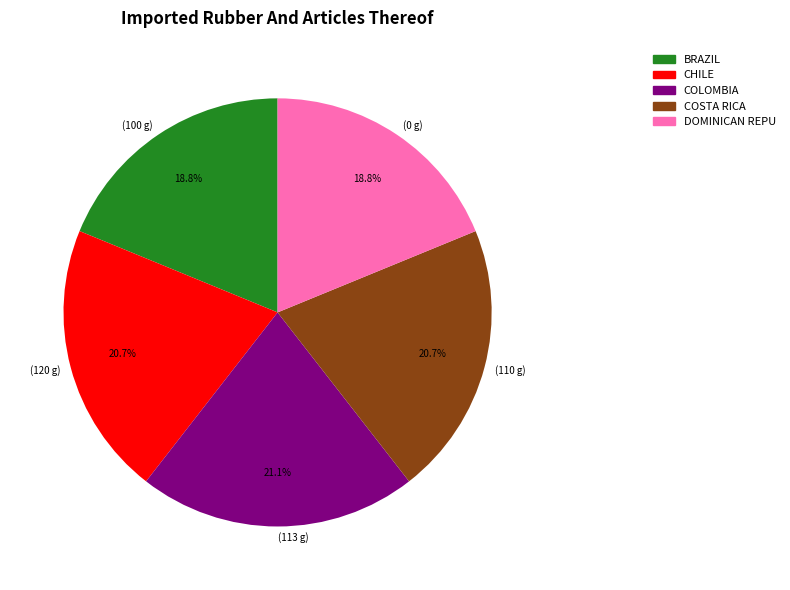

What percentage is NOT represented by DOMINICAN REPU?

81.2%